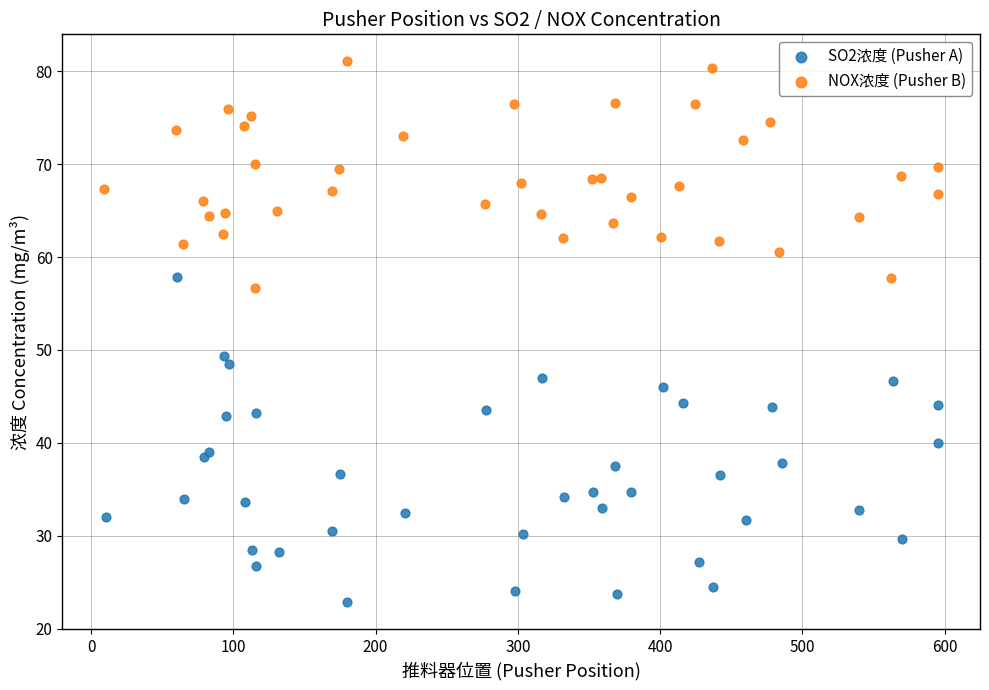

Which series contains the highest Y value?

NOX浓度 (Pusher B)